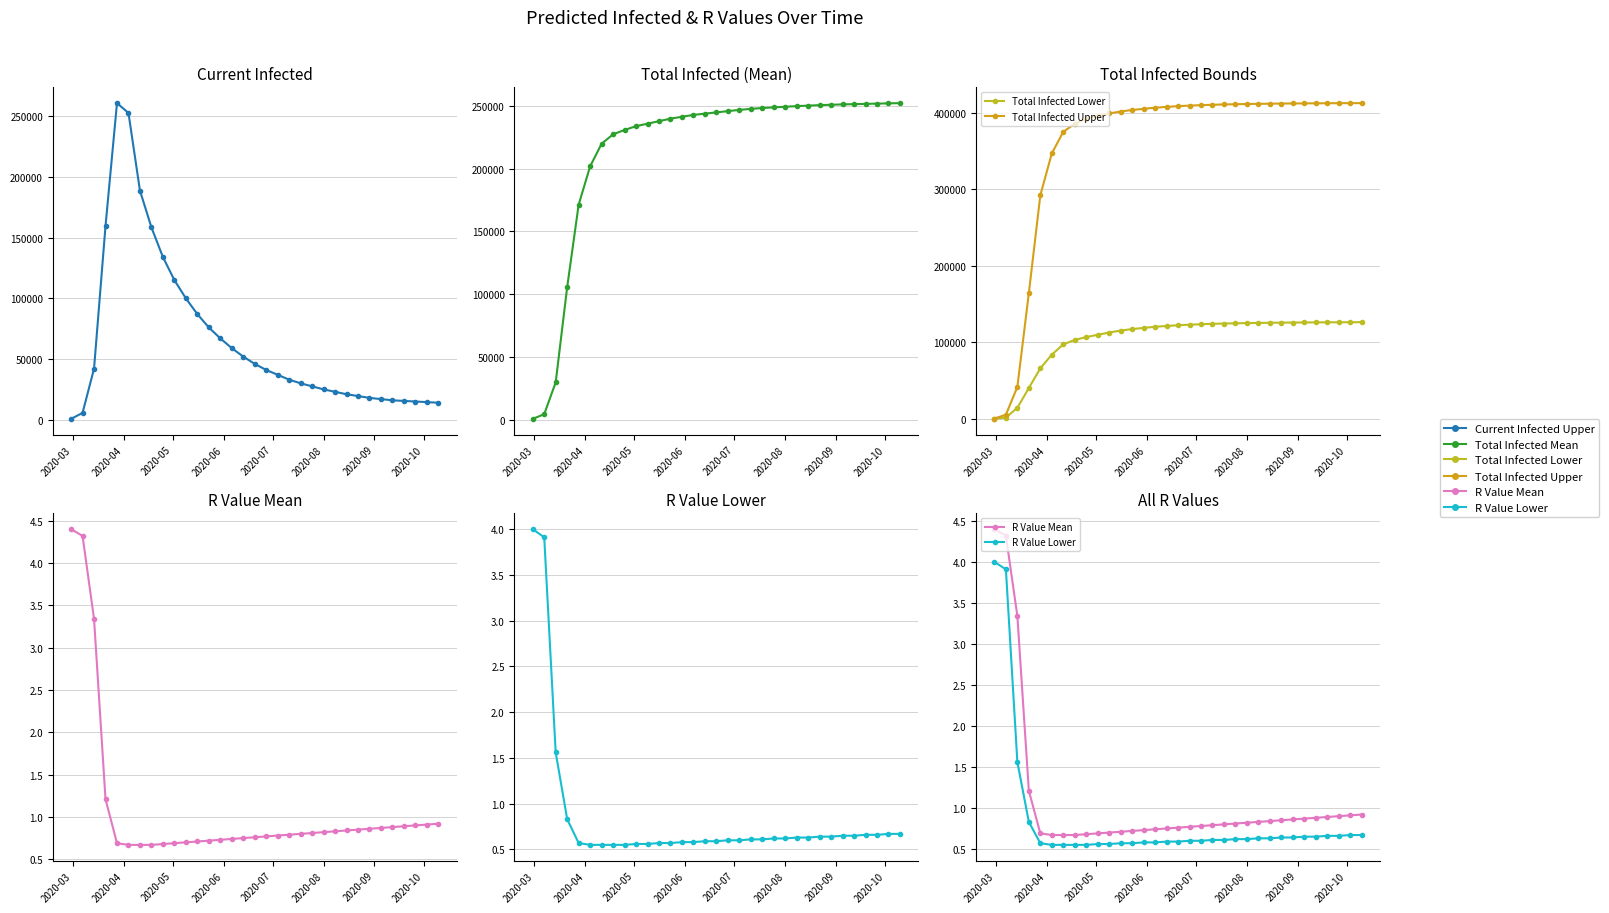

How many values in the Current Infected Upper series are below 37000?

16